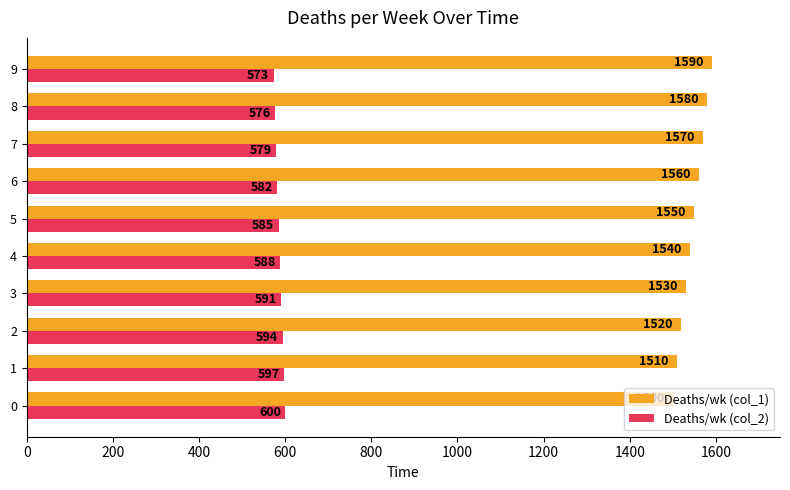

At which label is Deaths/wk (col_1) closest to 1545?

4